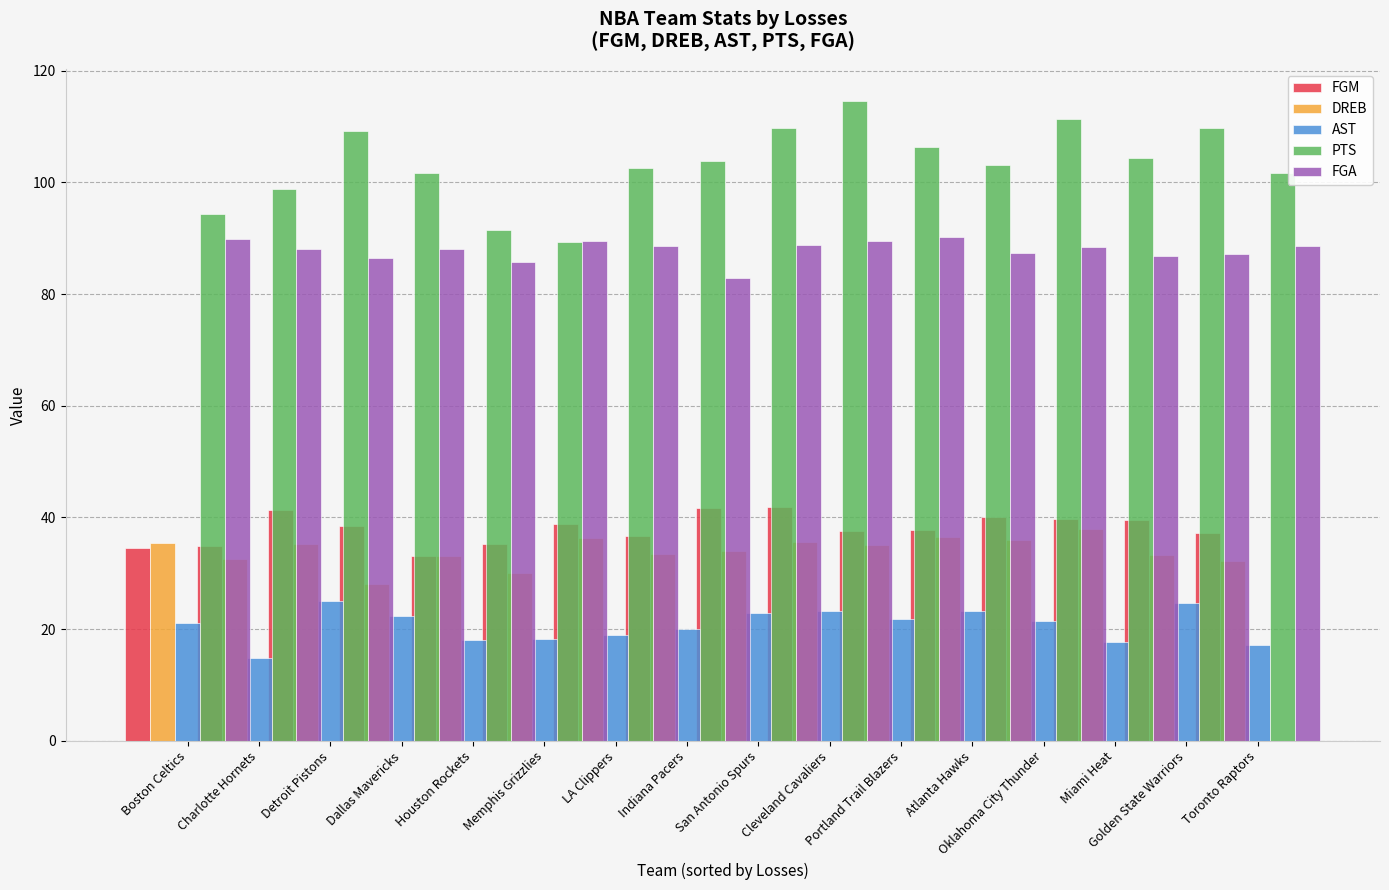

The AST series shows 4.0 at LA Clippers. True or false?

False